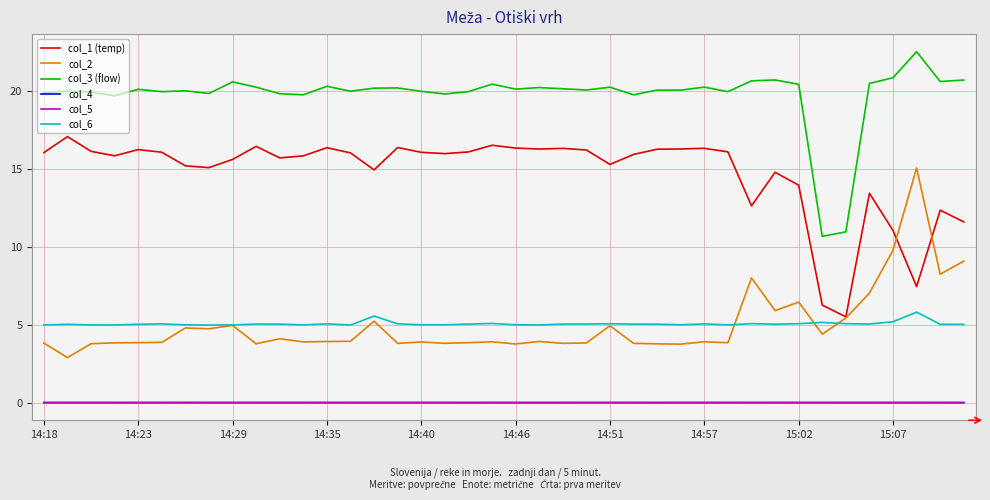

Which series has the largest total across all categories?

col_3 (flow)